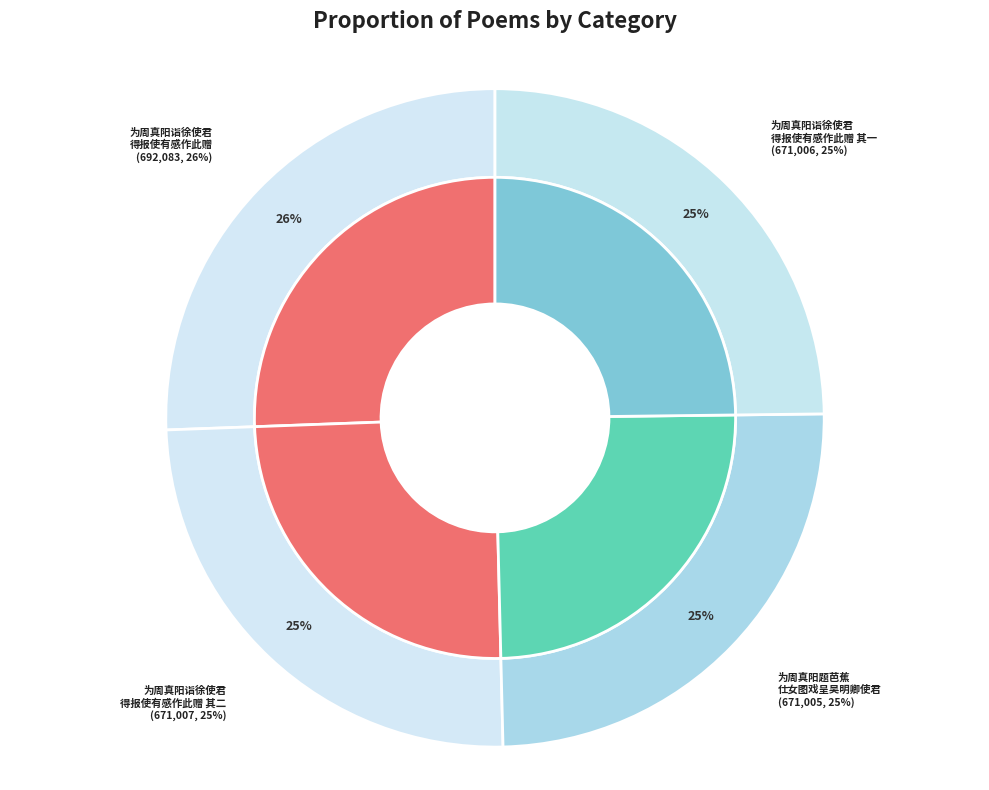

The 为周真阳诣徐使君得报使有感作此赠 slice represents 20% of the pie. True or false?

False